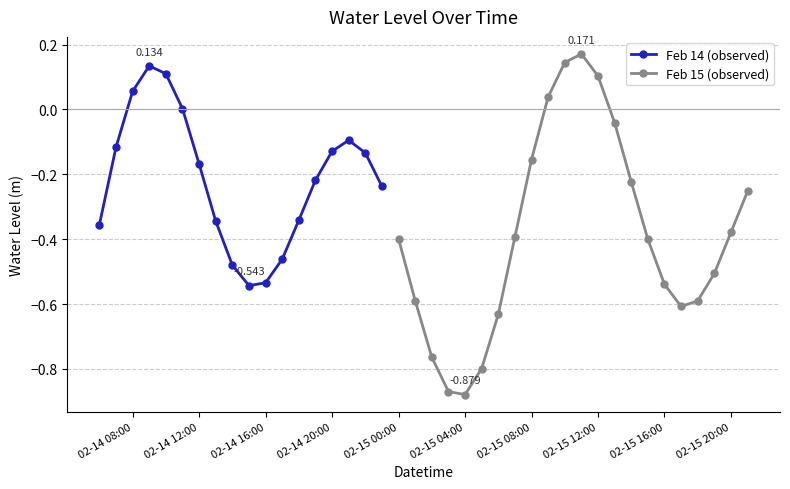

How many points are lower than both their immediate neighbors (excluding endpoints)?

3